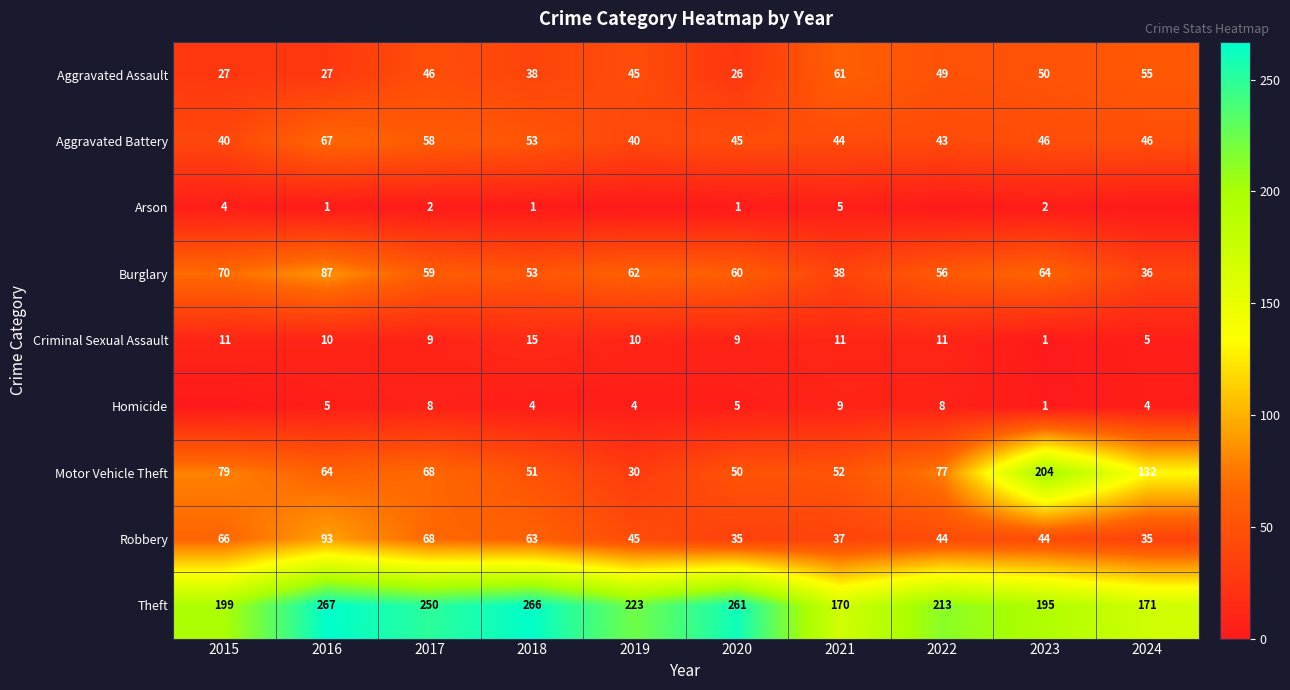

What is the average value of the Aggravated Assault series?

42